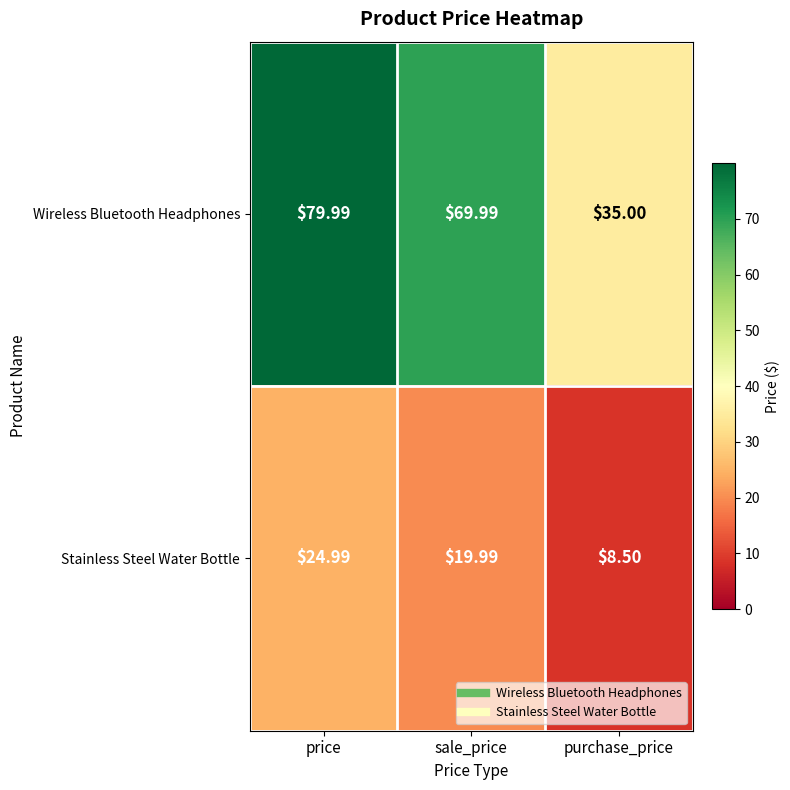

Rank the series by their average value, from highest to lowest.

Wireless Bluetooth Headphones, Stainless Steel Water Bottle